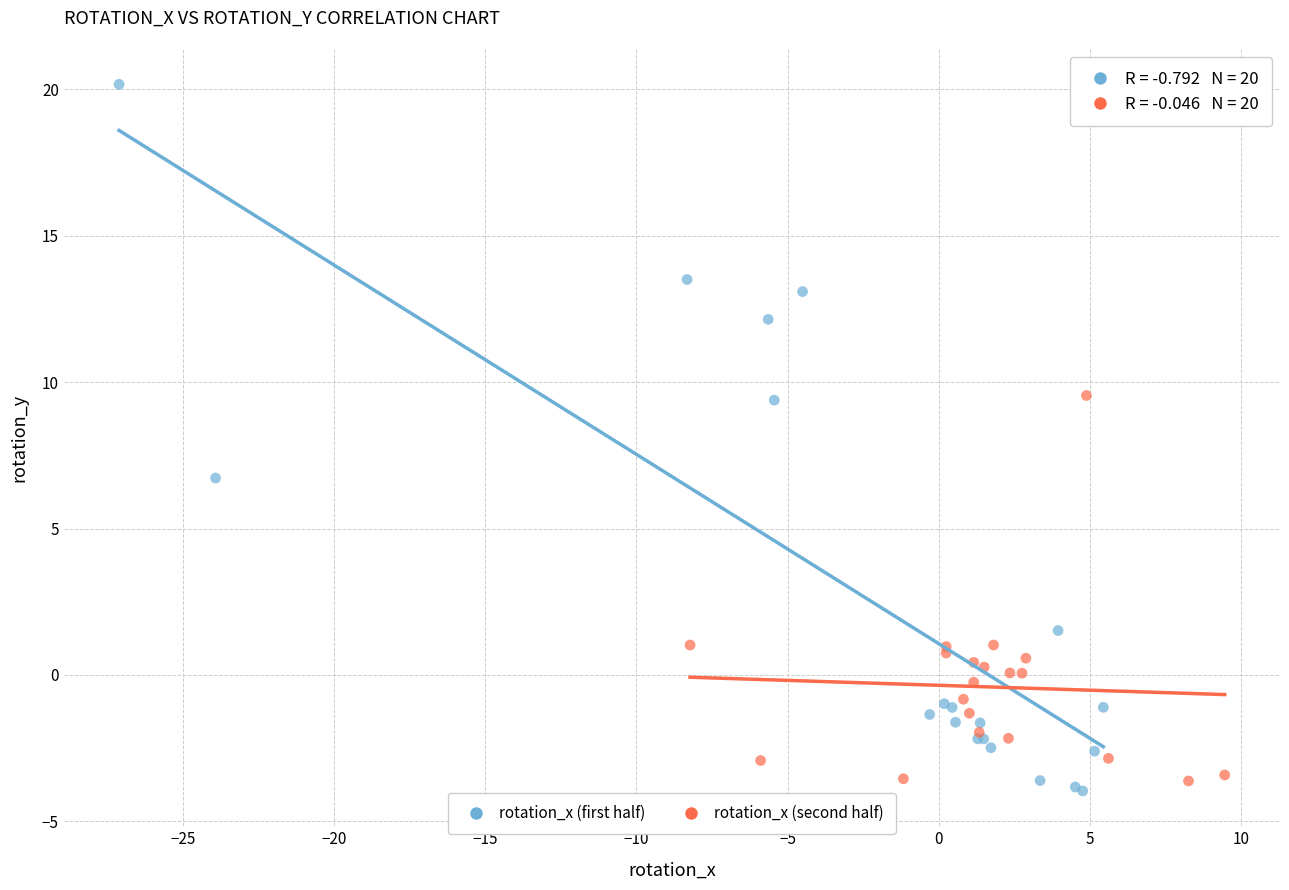

Which series has the largest Y range (max minus min)?

rotation_x (first half)